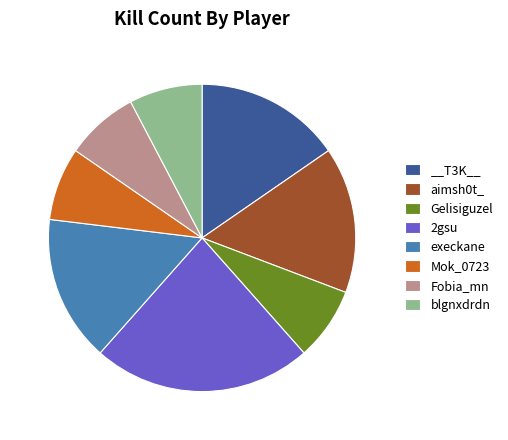

Which slice is the largest?

2gsu